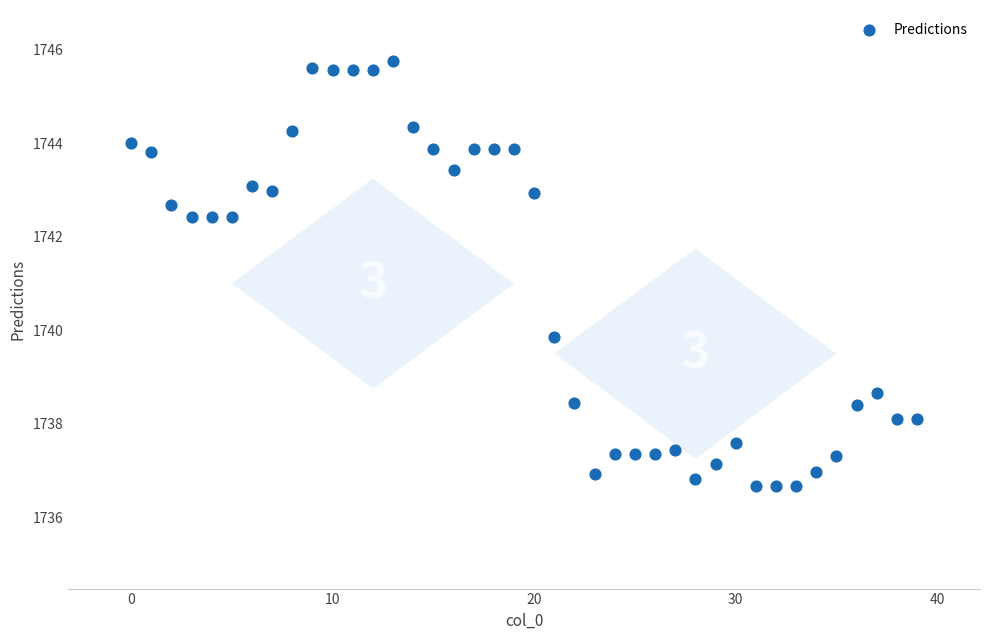

What Y value in the scatter plot is closest to 1741?

1739.9